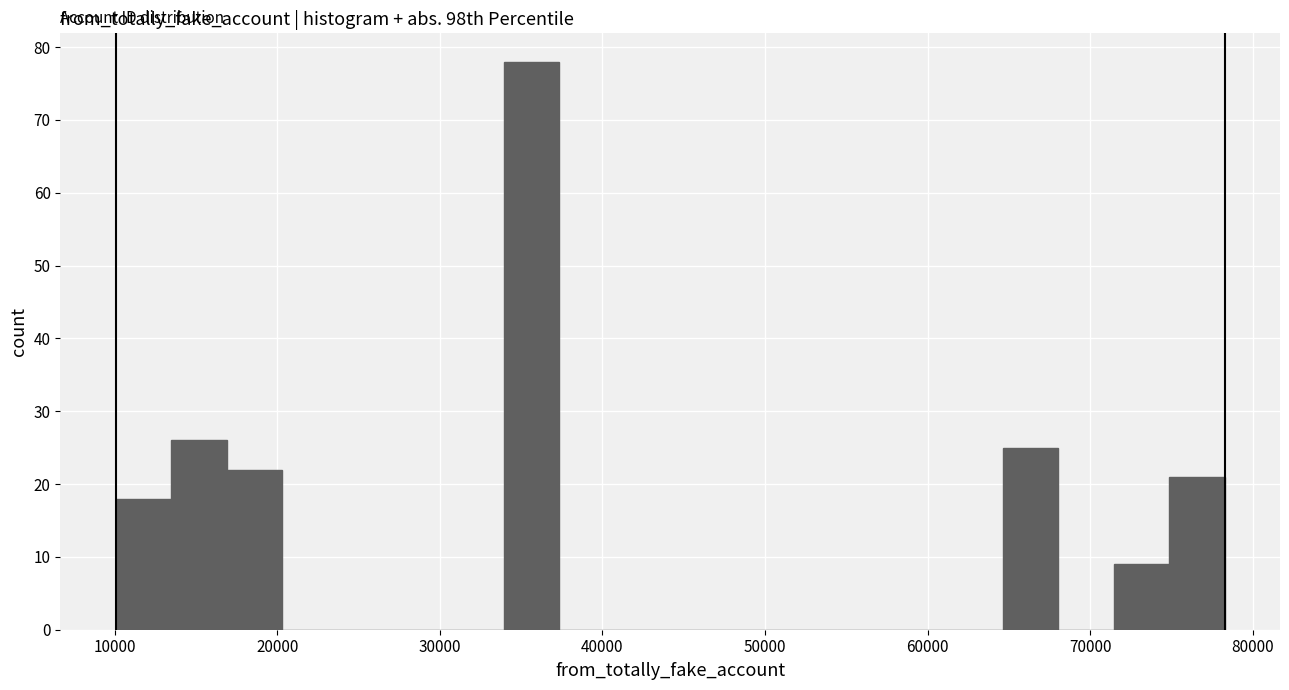

Read against the x-axis, roughly where is the centre of the tallest bar?

36000